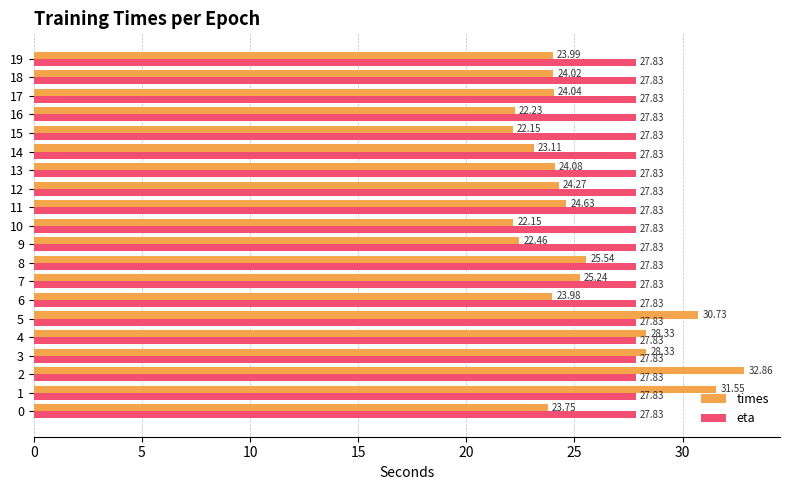

Which series has the largest range (max minus min)?

times